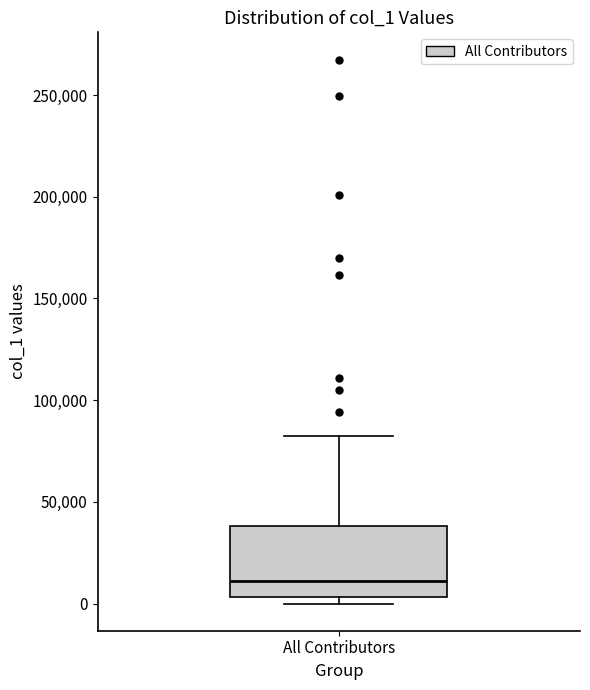

Read this box plot against the y-axis: the position of the median line, the range covered by the box, and the ends of both whiskers. The values are not printed on the chart, so give them approximately, as read against the axis.

median 10000, box 5000 to 40000, whiskers 0 to 80000